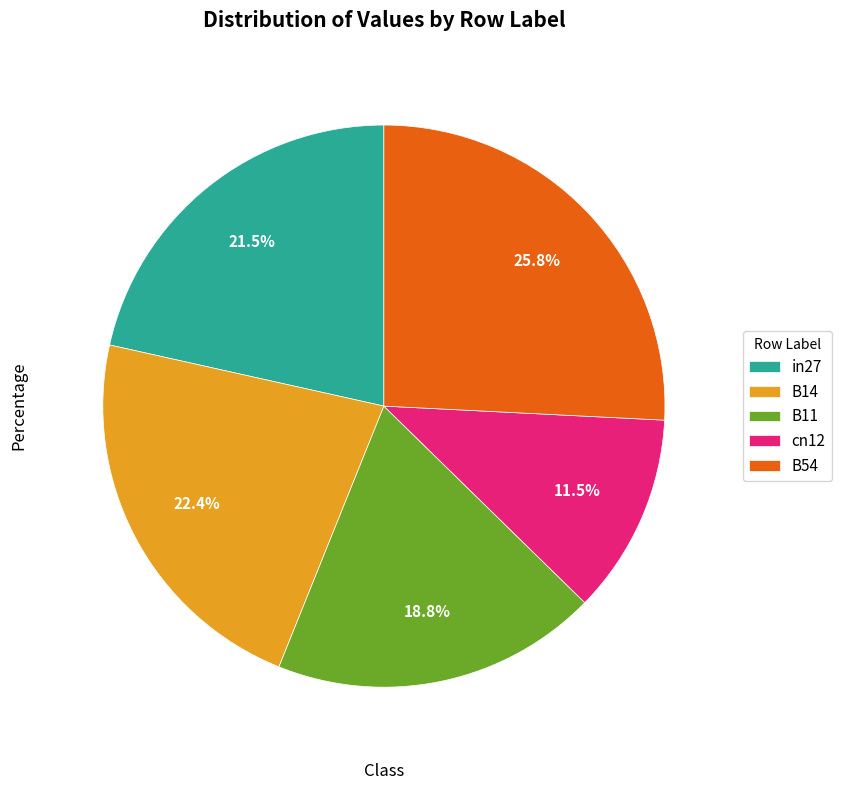

What percentage do B11 and cn12 together represent?

30.3%